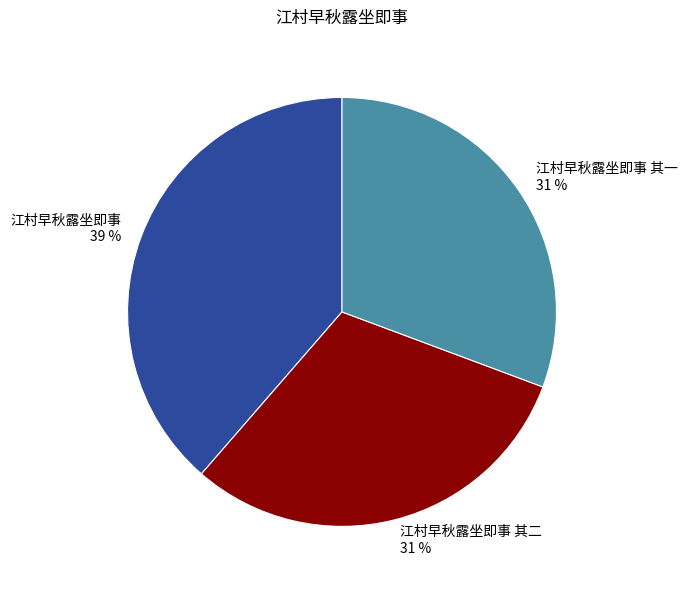

How many slices are in this pie chart?

3